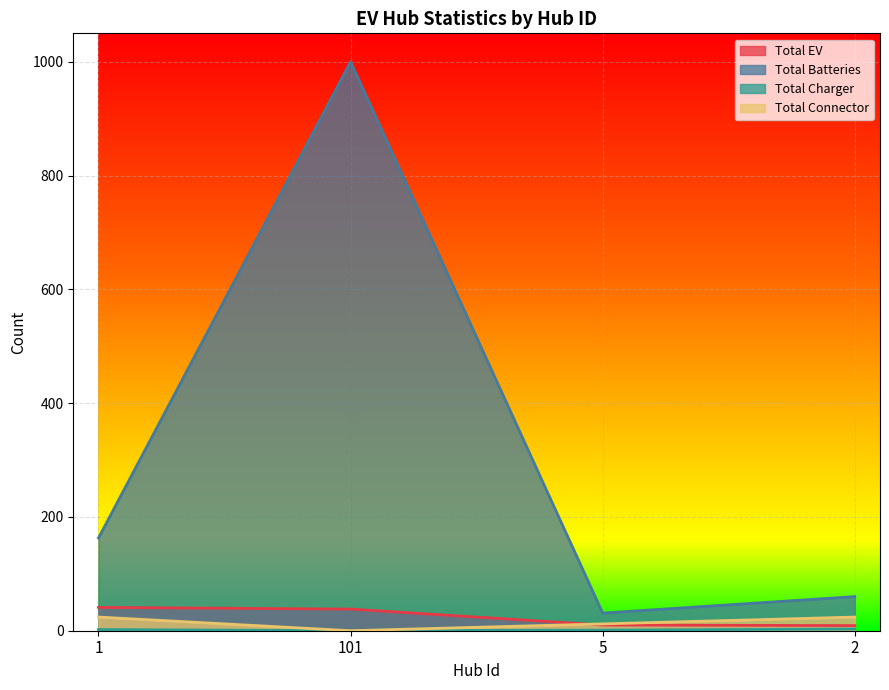

True or false: Total EV and Total Batteries cross at least once.

False